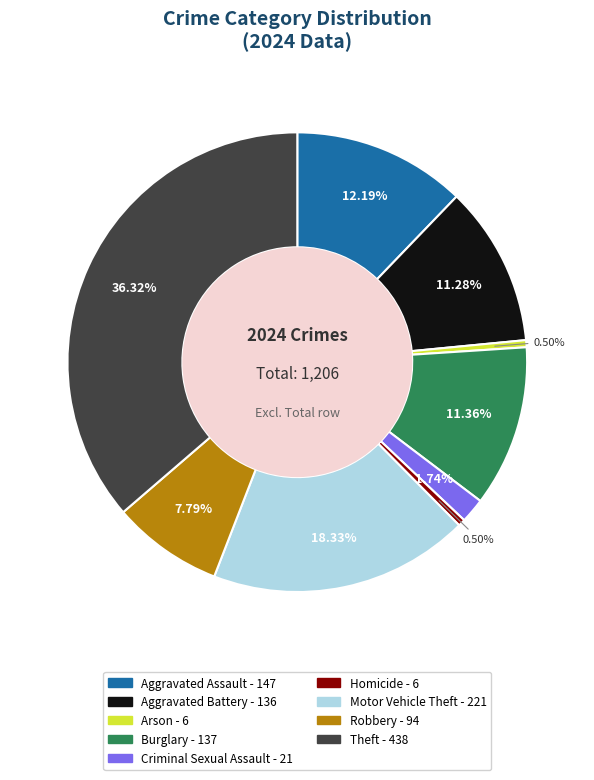

Is there any slice that represents more than half of the pie?

No